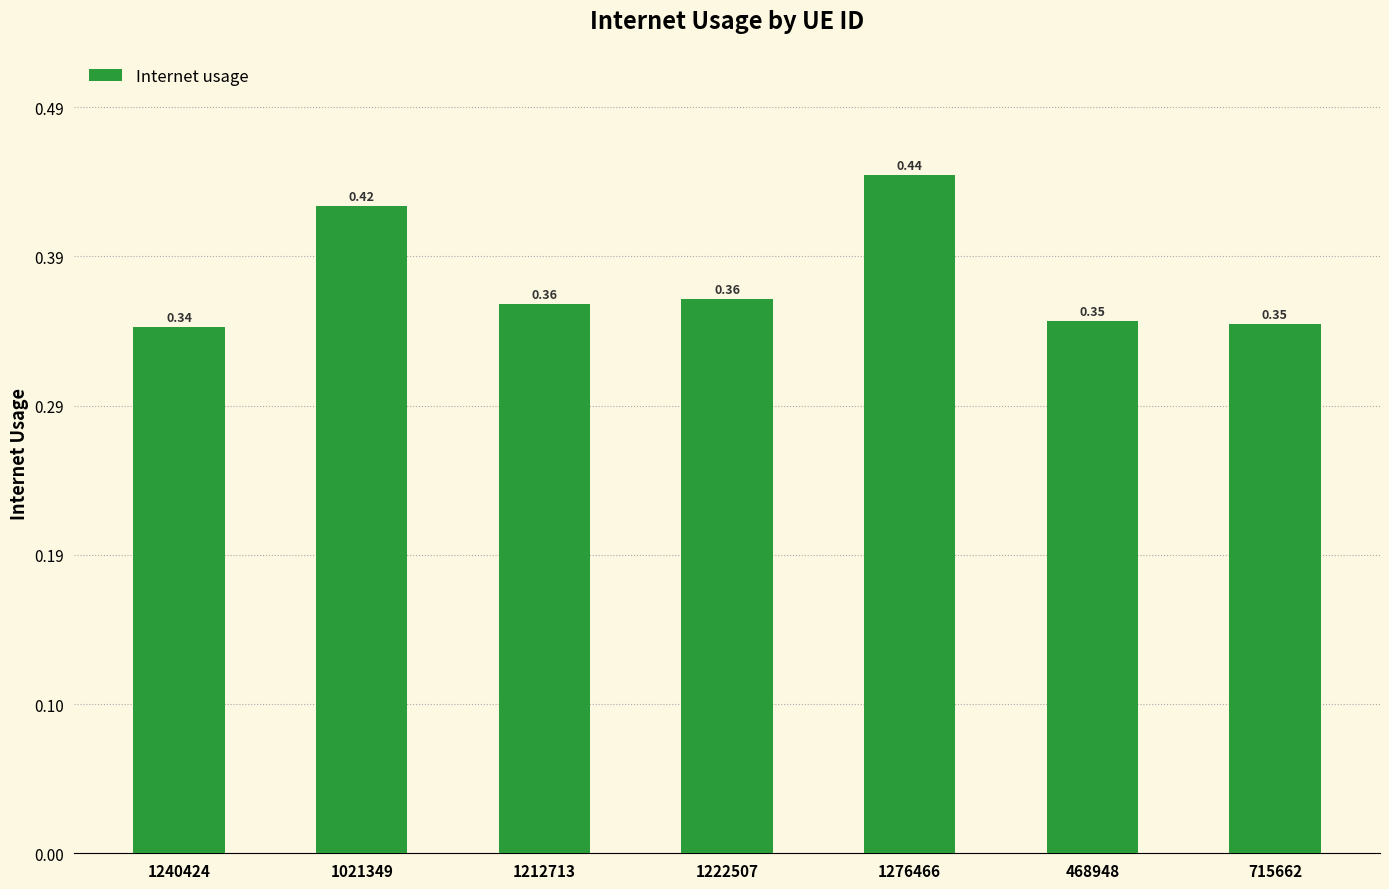

What is the sum of the values at 468948 and 1222507?

0.7